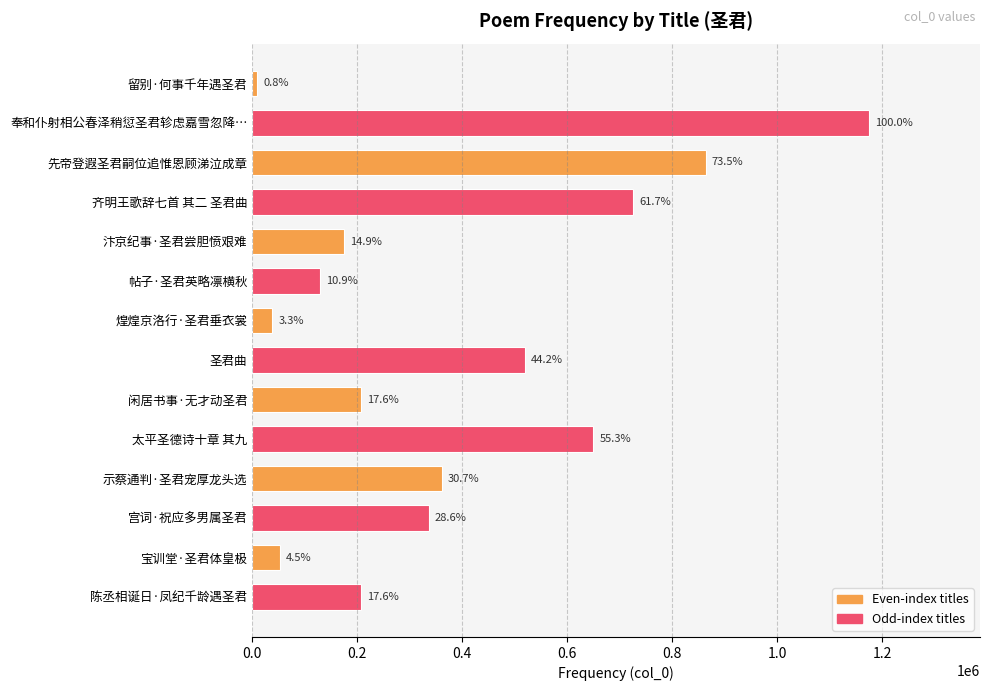

How many bars are there in total?

14